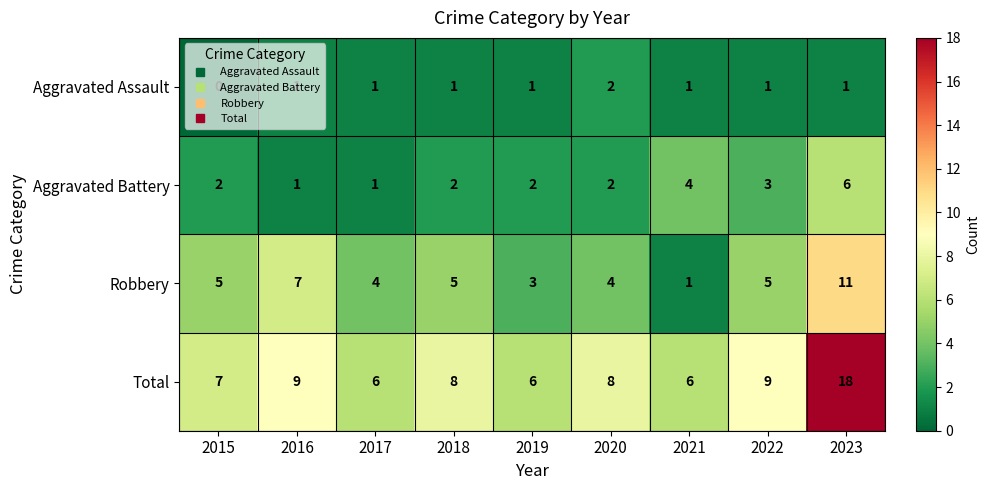

What is the average value of the Aggravated Battery series?

3